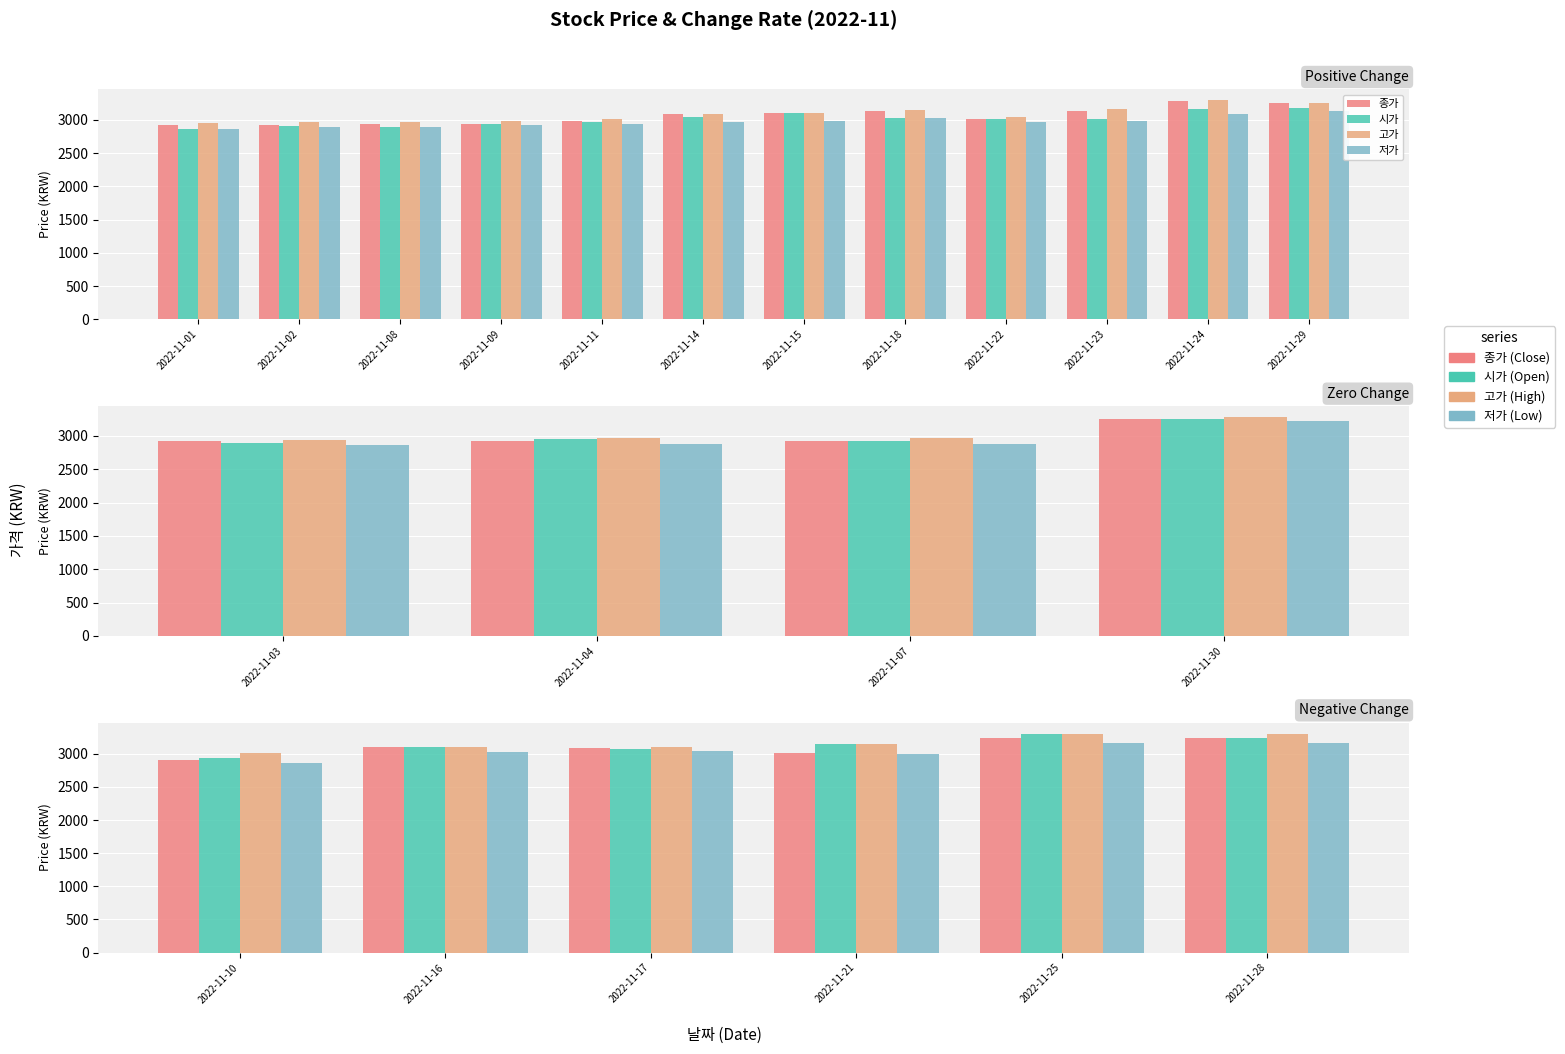

What is the smallest value displayed?

2860